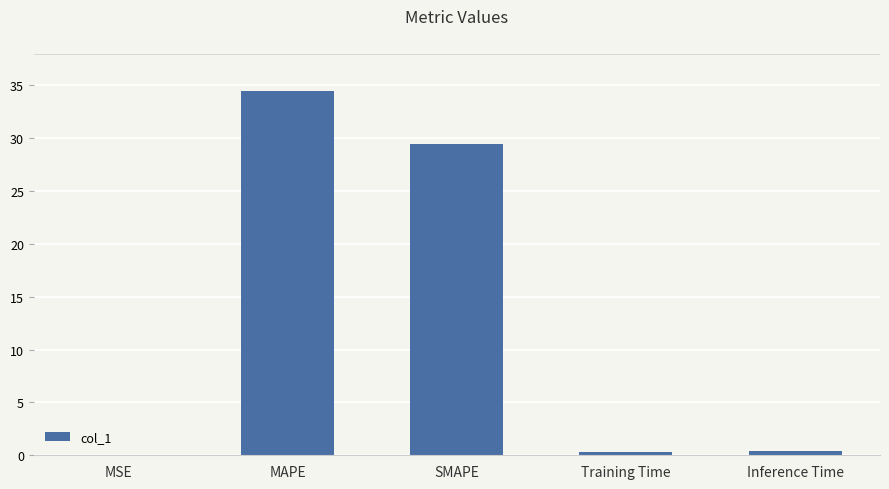

Are the bars grouped side by side (vs. stacked)?

No